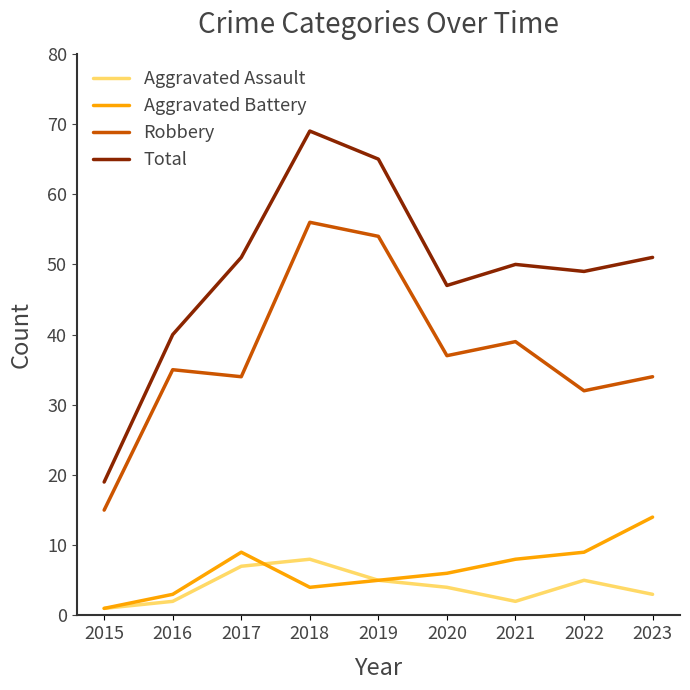

What are all the series names shown in the legend?

Aggravated Assault, Aggravated Battery, Robbery, Total